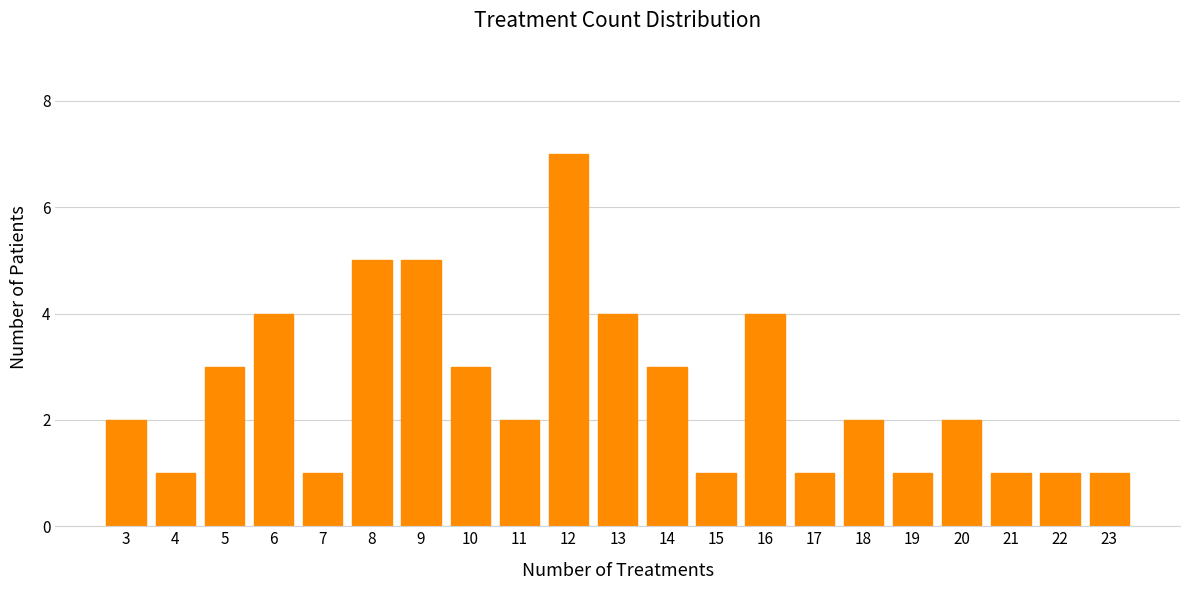

What value does the data have at 14?

3